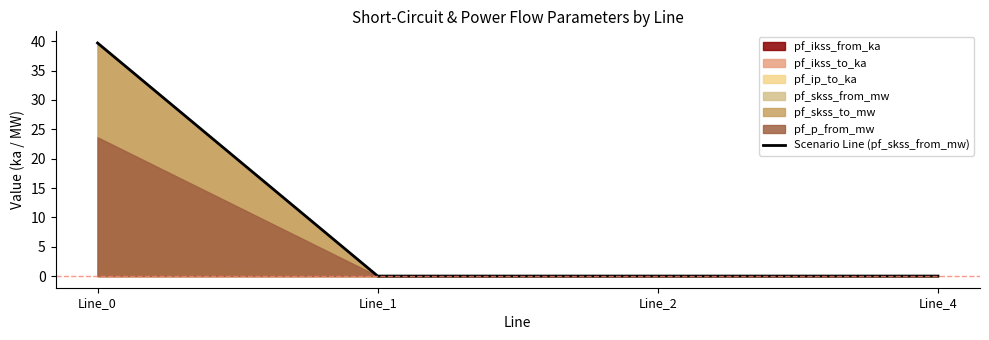

How many values are above zero?

1